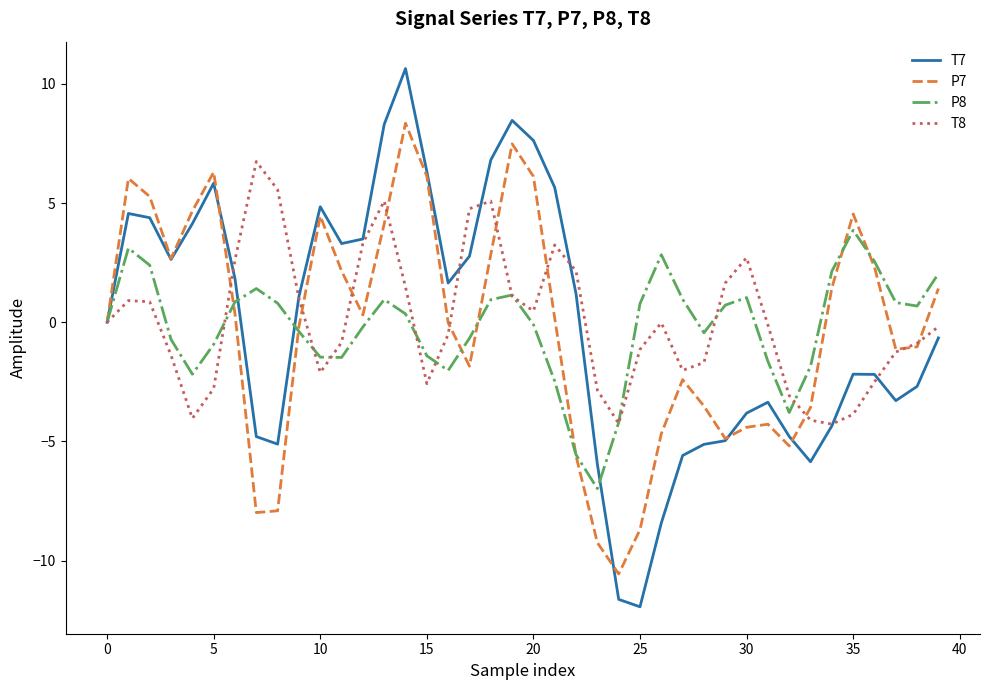

Which series has the largest range (max minus min)?

T7